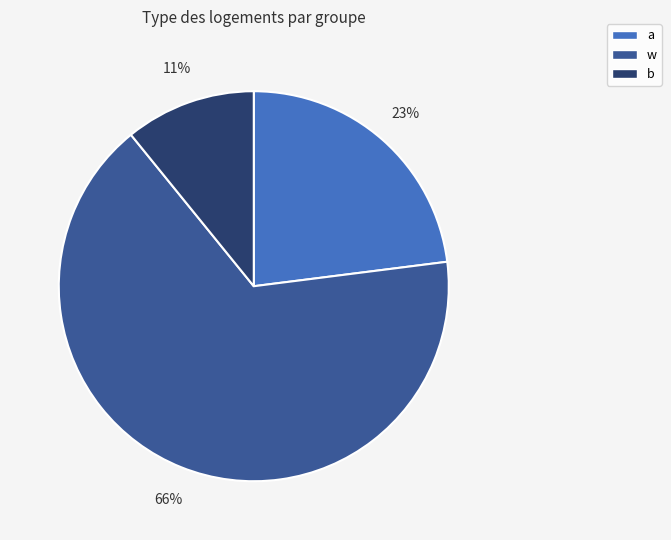

To the nearest percent, what is the average slice percentage?

33%